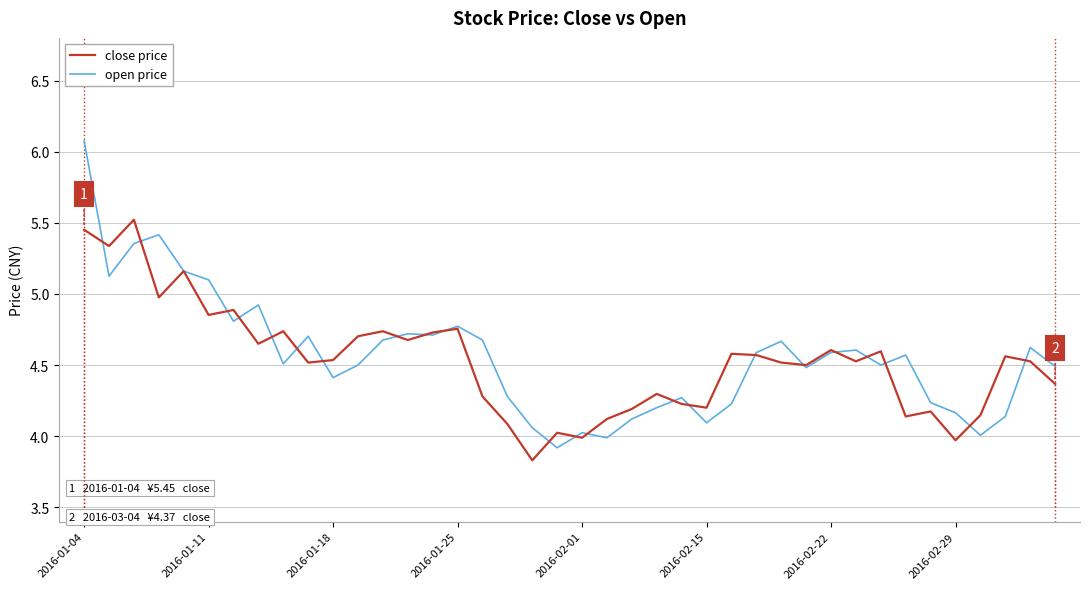

True or false: open price and close price cross at least once.

True